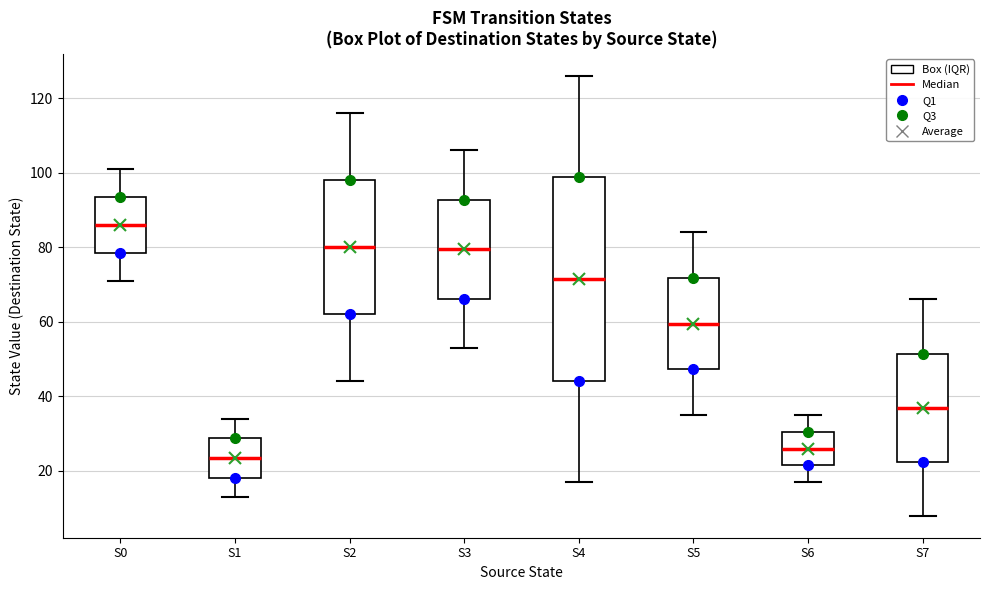

Reading left to right, read every box against the y-axis: the position of its median line, the range the box covers, and the ends of its whiskers. The values are not printed on the chart, so give them approximately, as read against the axis.

S0: median 86, box 78 to 94, whiskers 72 to 102
S1: median 24, box 18 to 28, whiskers 14 to 34
S2: median 80, box 62 to 98, whiskers 44 to 116
S3: median 80, box 66 to 92, whiskers 54 to 106
S4: median 72, box 44 to 98, whiskers 18 to 126
S5: median 60, box 48 to 72, whiskers 36 to 84
S6: median 26, box 22 to 30, whiskers 18 to 36
S7: median 38, box 22 to 52, whiskers 8 to 66